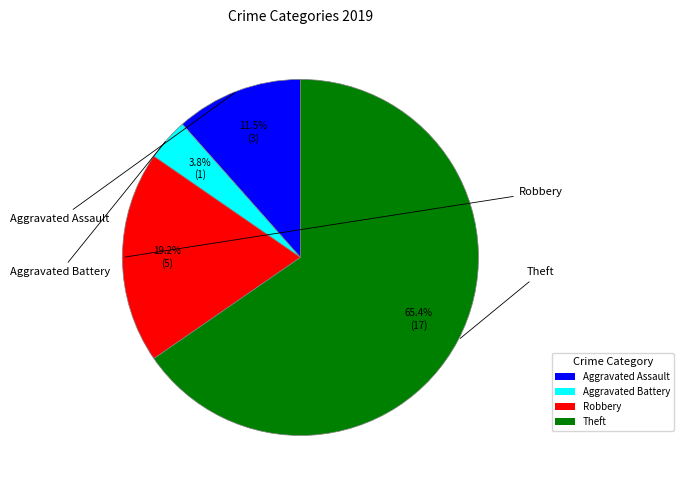

Does any single category account for the majority?

Yes